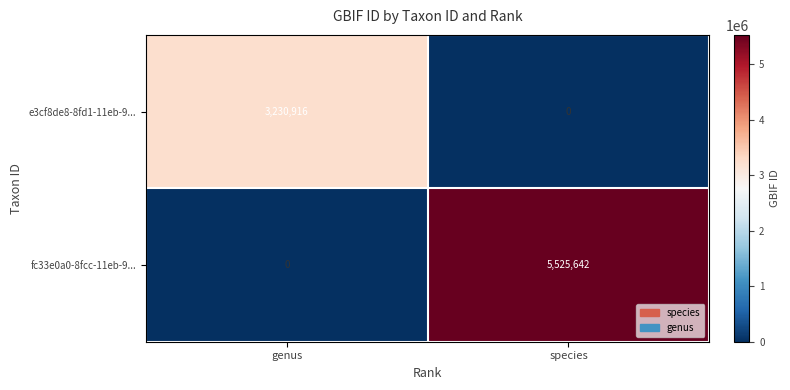

Is it true that fc33e0a0-8fcc-11eb-9... equals 2597158 at genus?

False